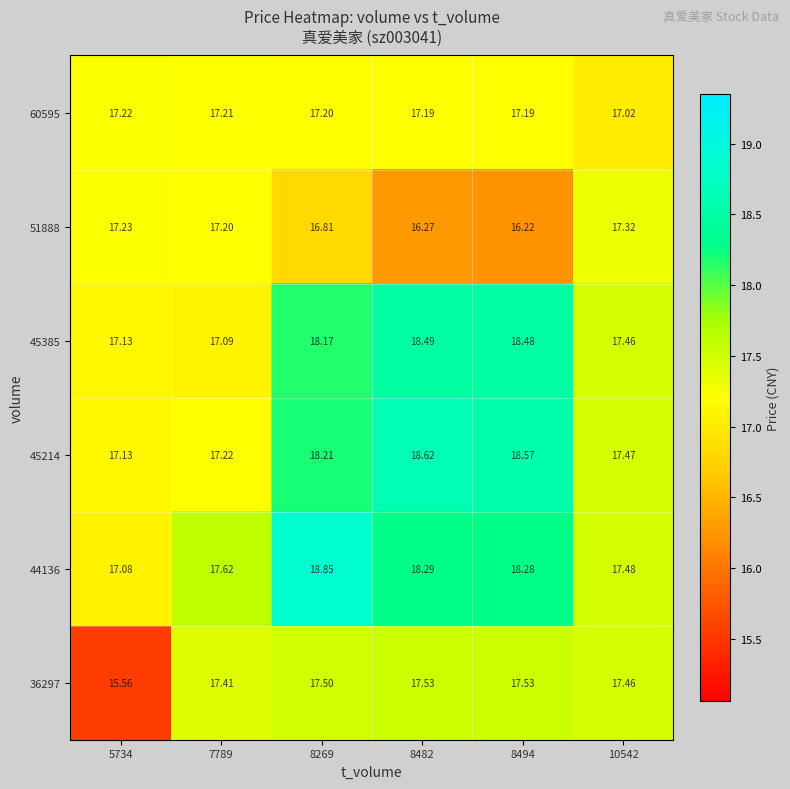

Is the value of 45214 at 10542 greater than the value of 45385 at 8494?

No